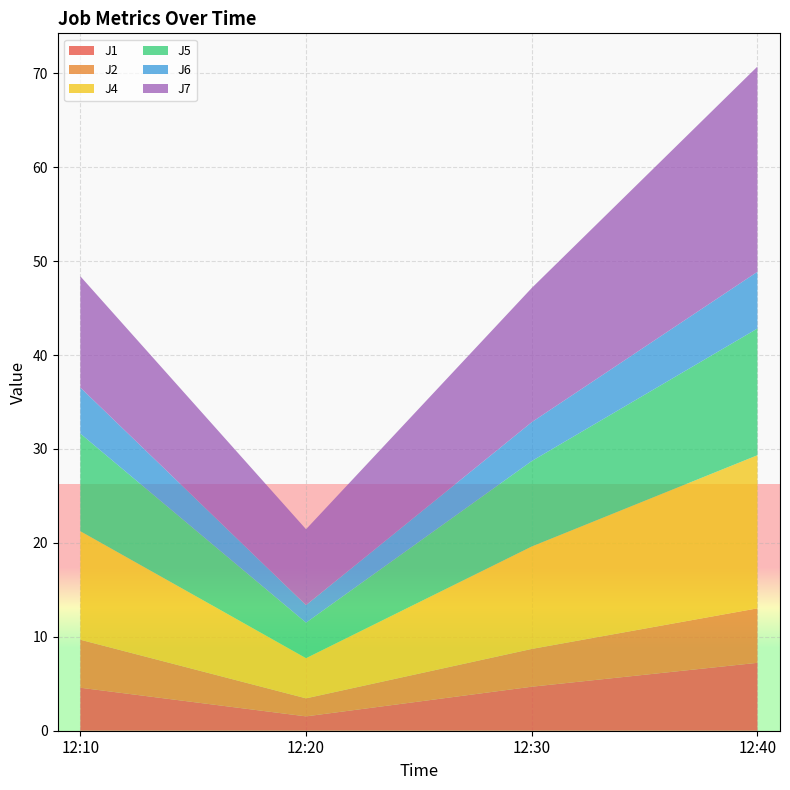

Reading right to left, list all the values displayed in this chart.

J1: 7.2	4.7	1.5	4.6
J2: 5.8	4.0	1.9	5.1
J4: 16.3	10.9	4.3	11.6
J5: 13.5	9.1	3.8	10.4
J6: 6.0	4.1	1.9	4.9
J7: 21.9	14.3	8.1	11.8